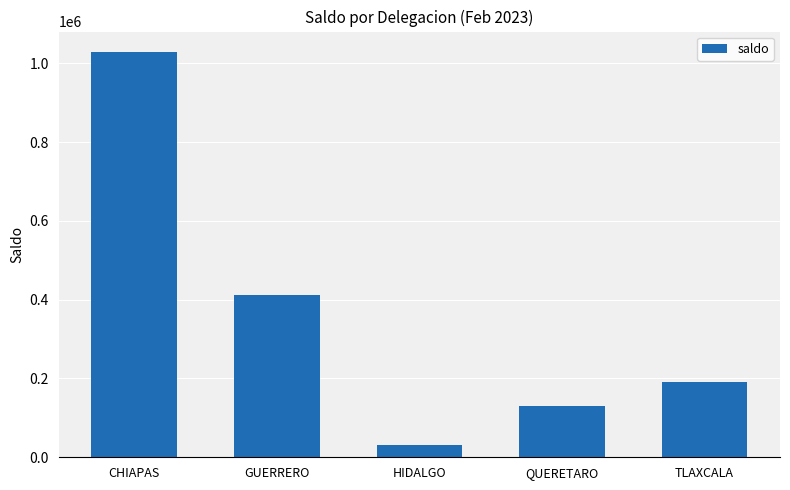

What is the ratio of the value at GUERRERO to the value at QUERETARO?

3.2